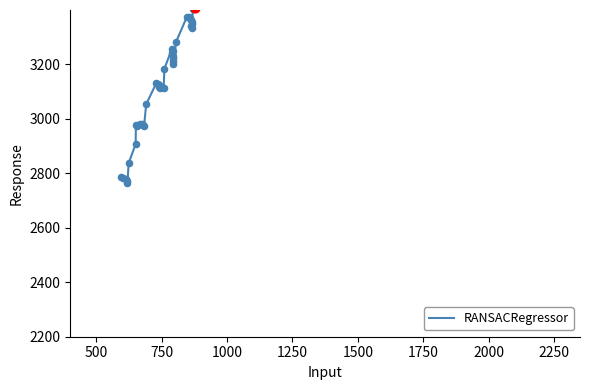

What is the greatest value displayed?

3408.5